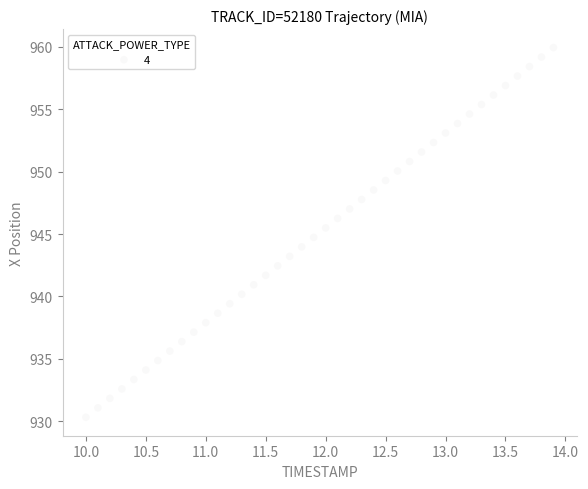

What is the range of Y values (max minus min)?

29.6